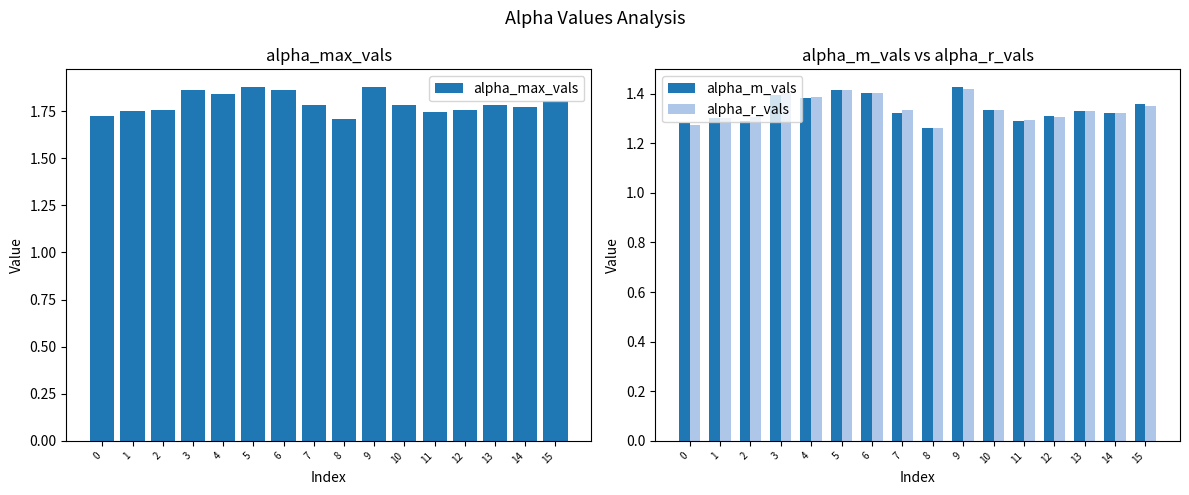

Is it true that alpha_max_vals equals 1.7 at 8?

True